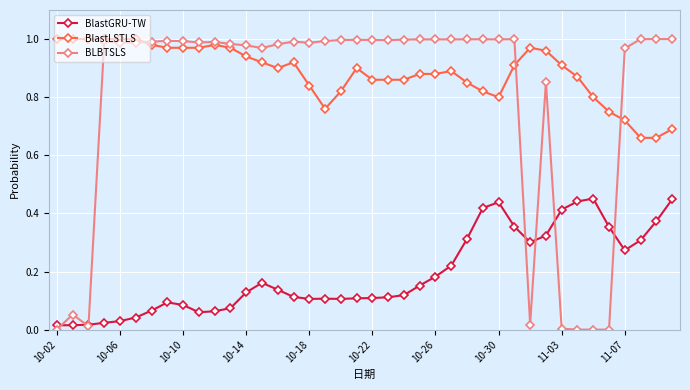

Which series has the largest range (max minus min)?

BLBTSLS